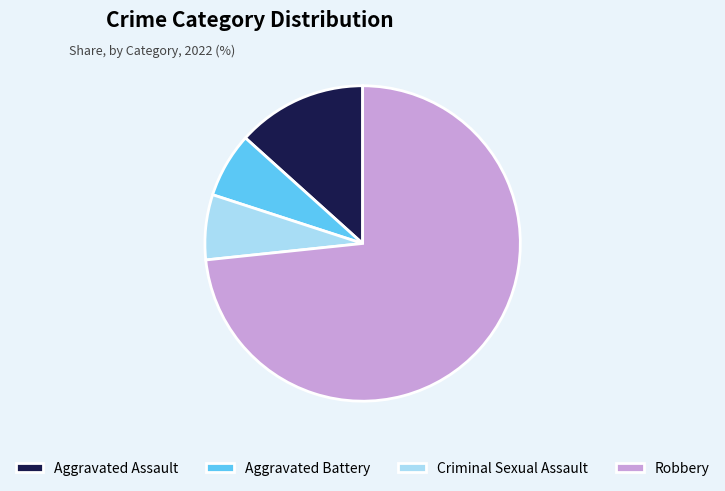

How many slices are in this pie chart?

4